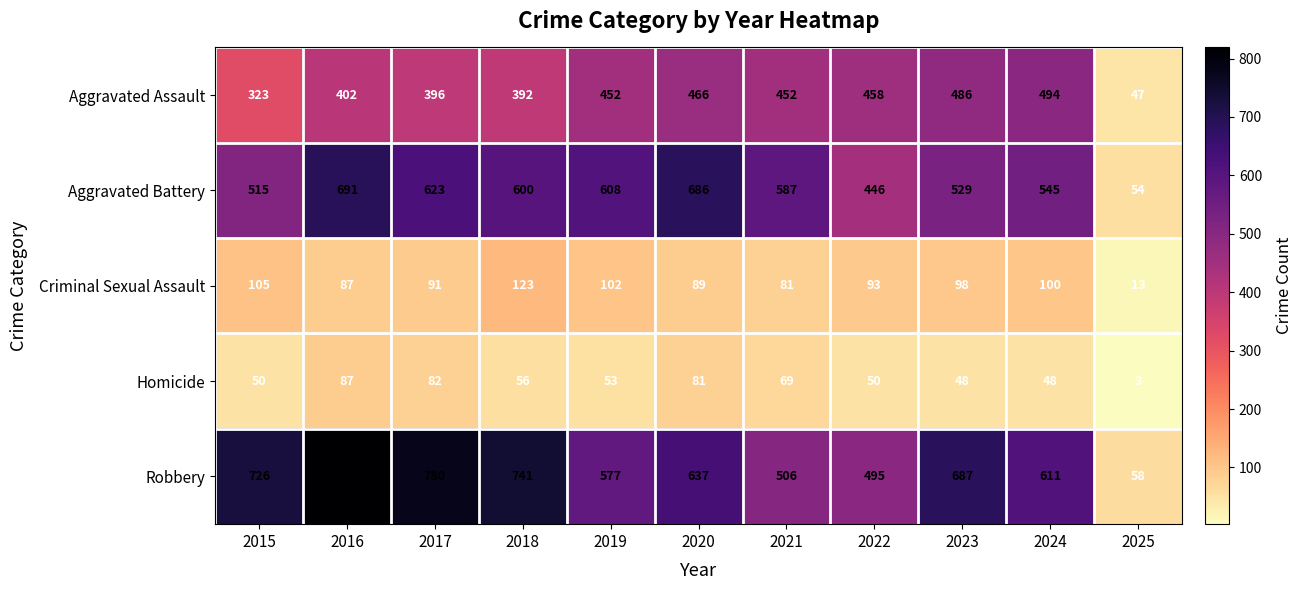

Which series has the largest range (max minus min)?

Robbery